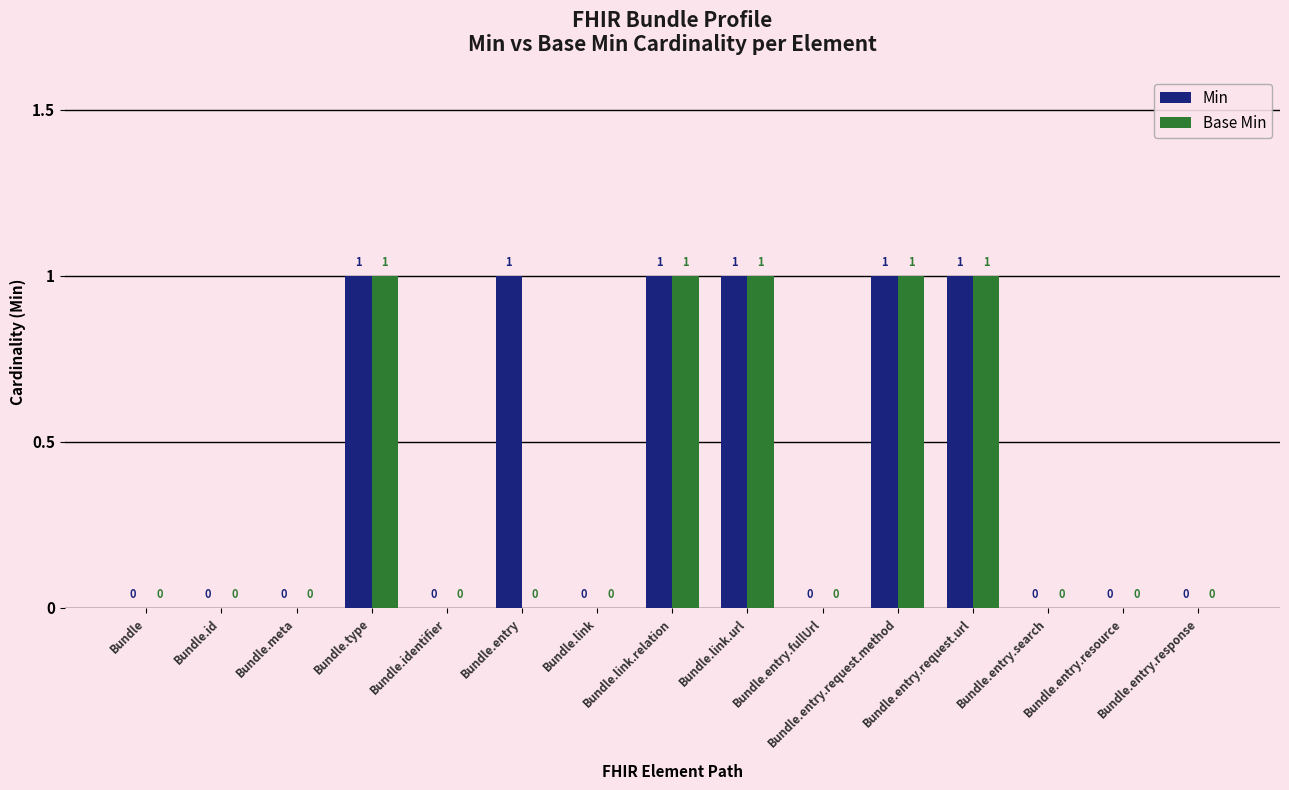

Which series has the largest total across all categories?

Min